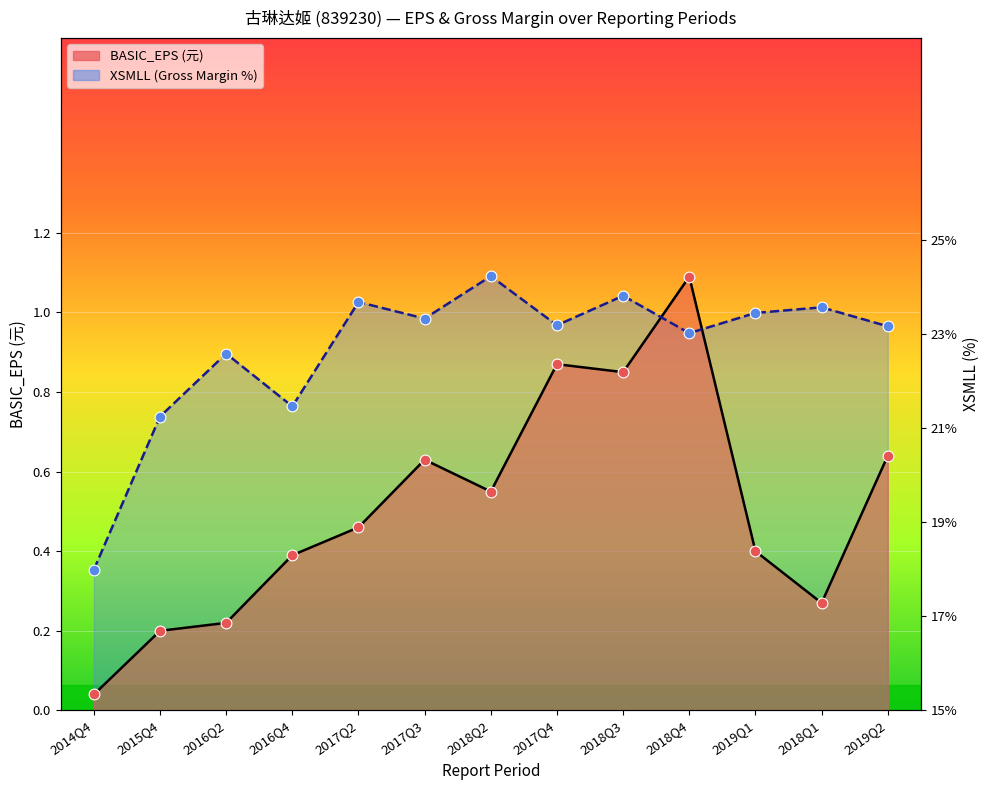

Which series contains the highest Y value?

XSMLL